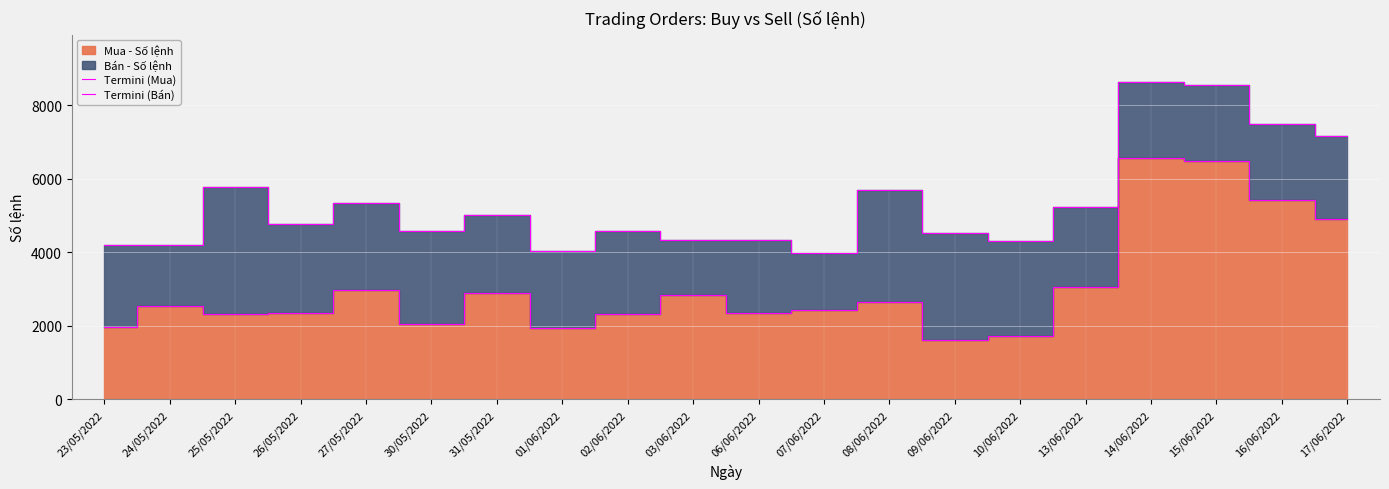

Reading left to right, list all the values displayed in this chart.

Termini (Mua): 1976	2527	2311	2350	2969	2050	2888	1944	2320	2829	2348	2436	2652	1606	1715	3052	6563	6481	5416	4901
Termini (Bán): 4206	4184	5783	4766	5328	4584	5008	4037	4586	4344	4344	3979	5696	4535	4309	5217	8618	8552	7476	7170